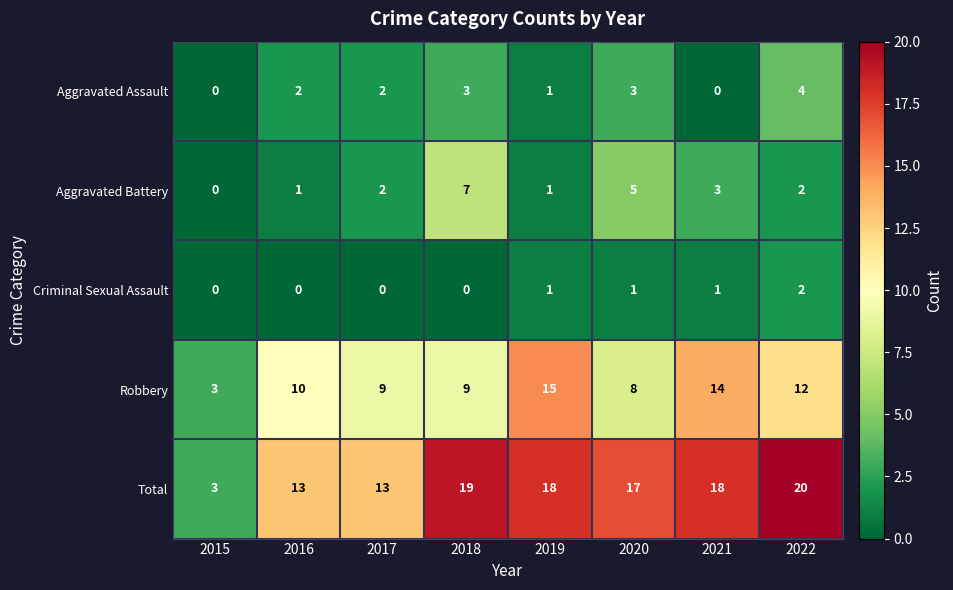

What is the sum of all Aggravated Battery values?

21